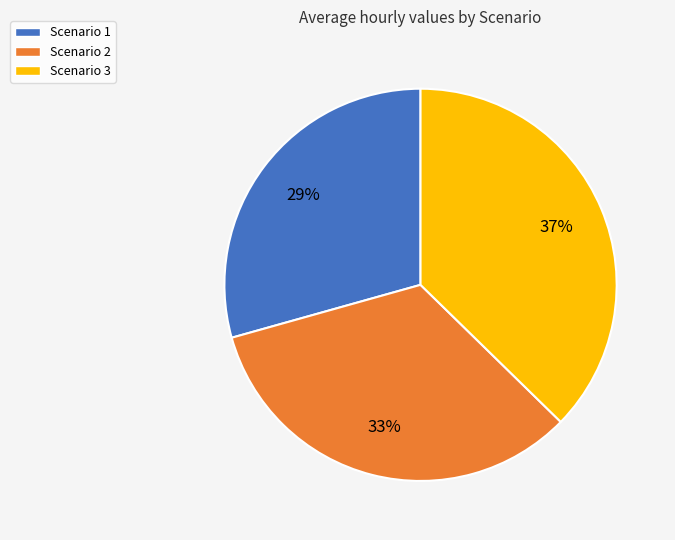

To the nearest percent, what is the combined percentage of Scenario 3 and Scenario 2?

71%